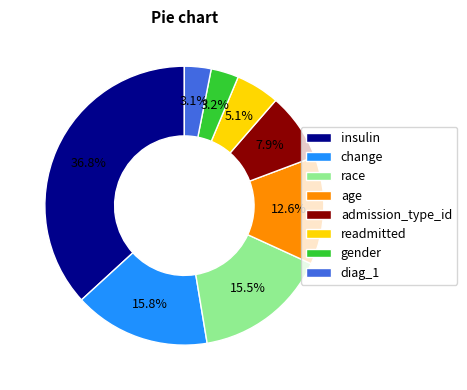

Between insulin and change, which is larger?

insulin